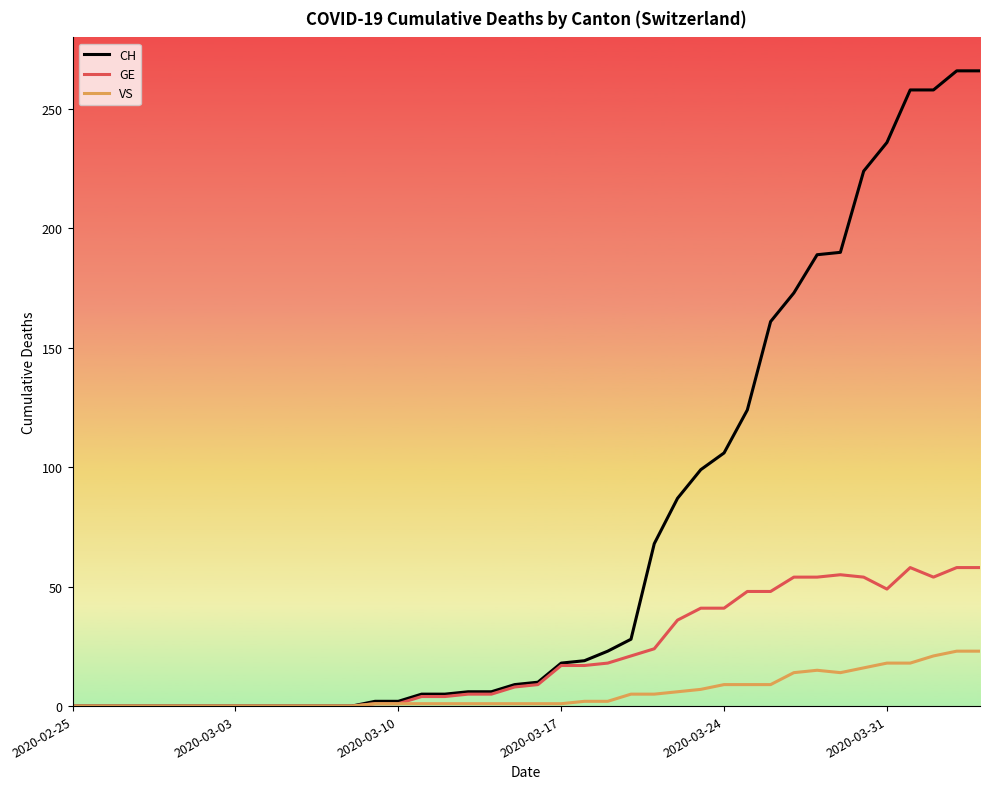

Rank the series by their average value, from highest to lowest.

CH, GE, VS